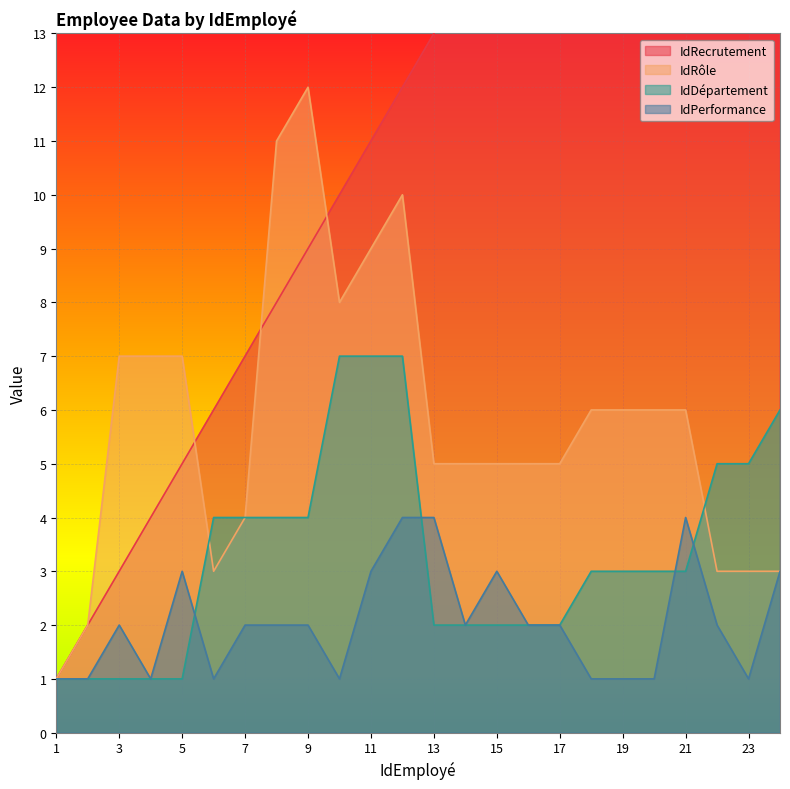

What is the average value of the IdPerformance series?

2